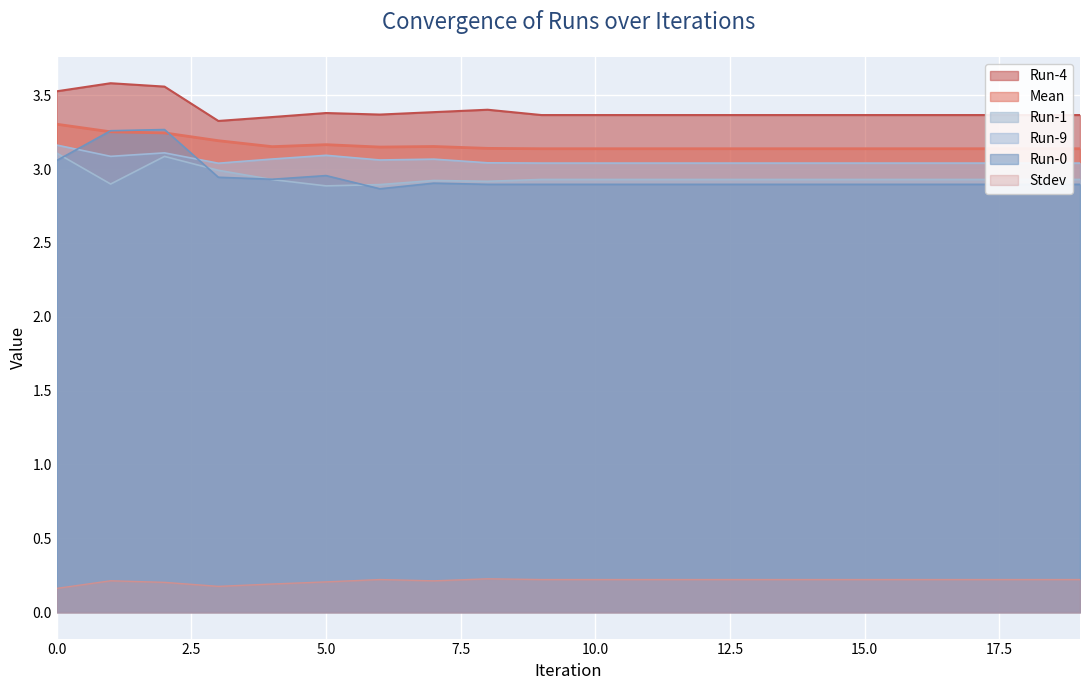

How many lines are shown in the chart?

6